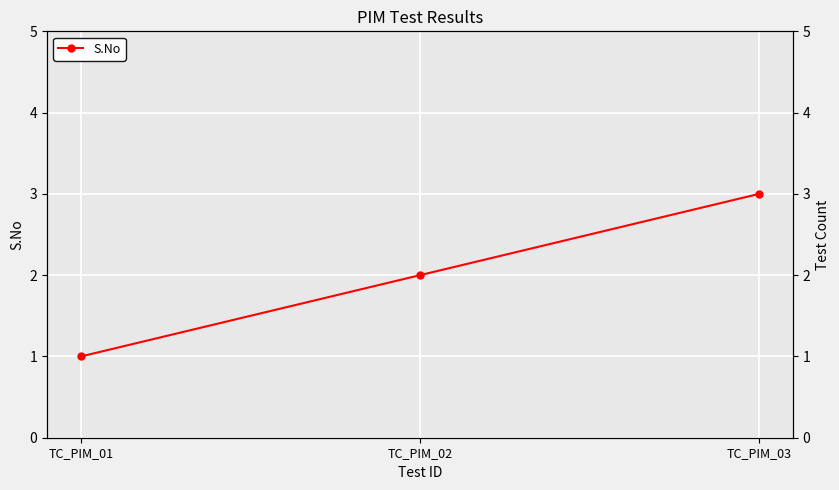

How many lines are shown in the chart?

1